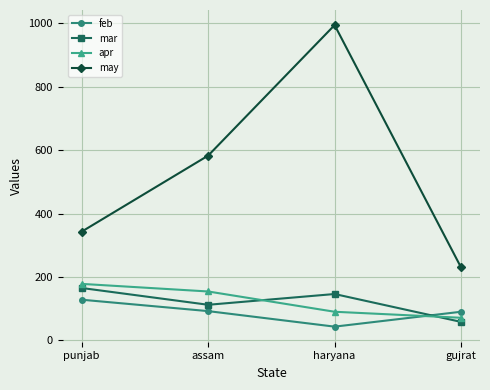

What is the value of the may point at the 4th from the left?

230